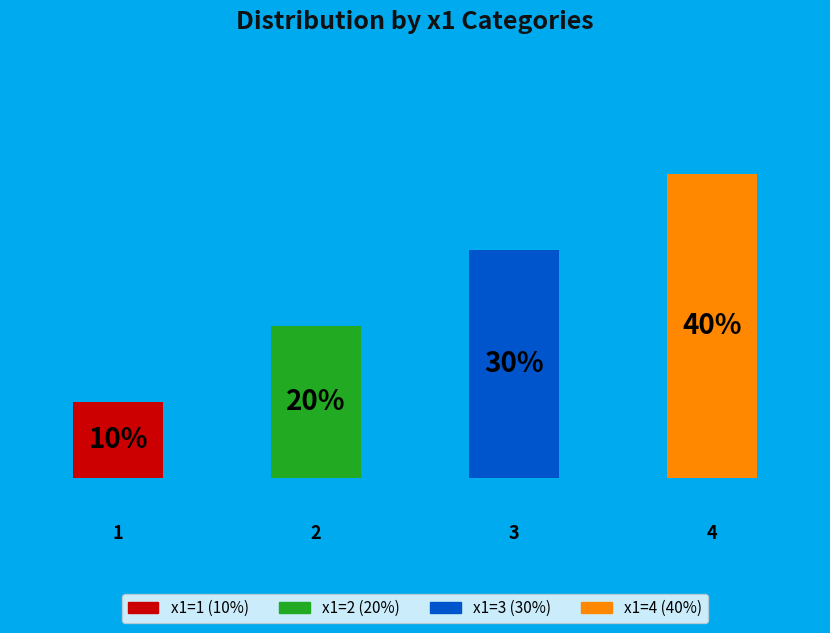

Does 4 account for over 50% of the chart?

No